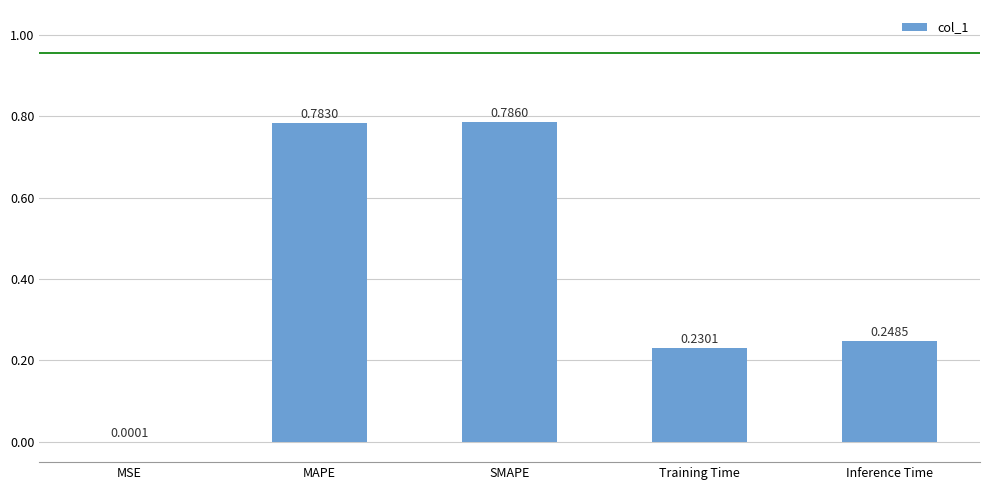

What is the sum of the values at SMAPE and Training Time?

1.0